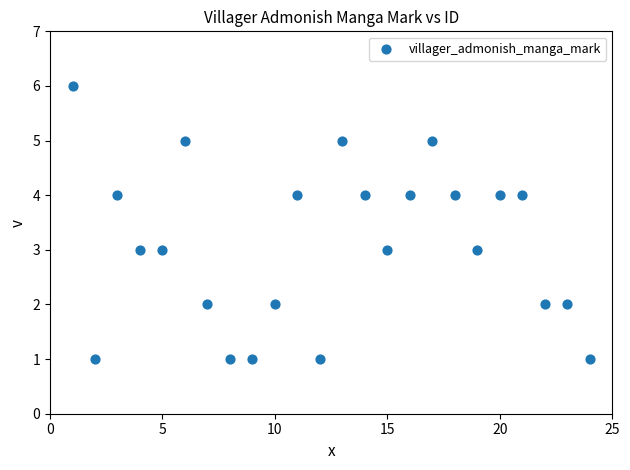

What is the range of Y values (max minus min)?

5